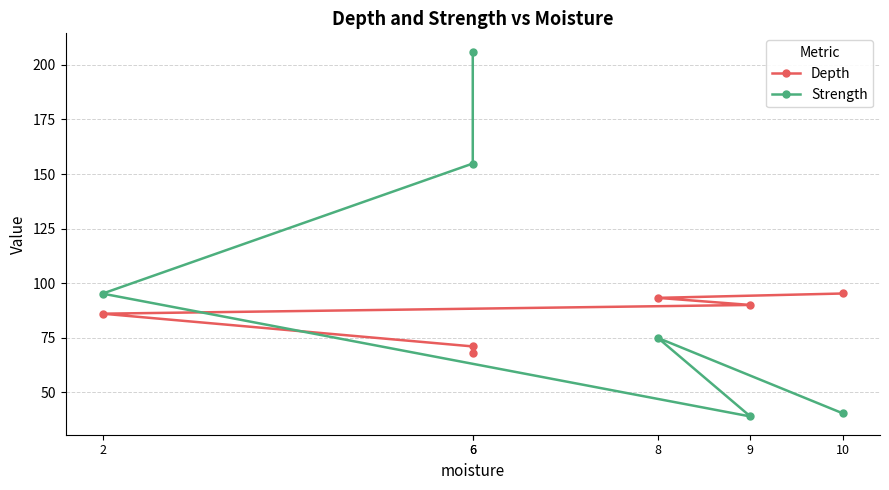

Count the number of data series in this chart.

2